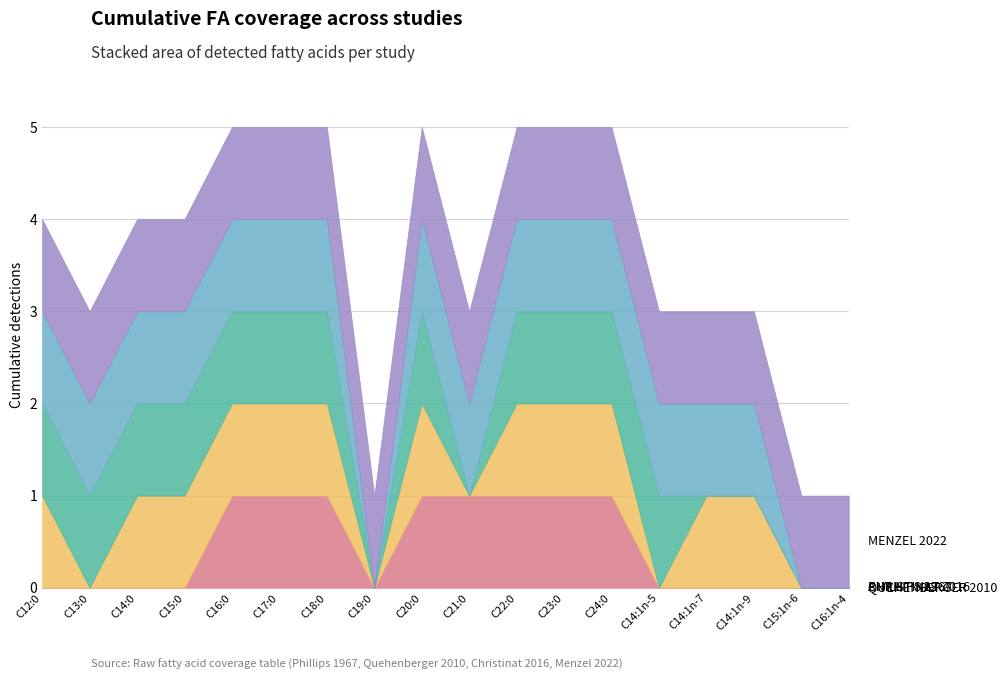

What is the value of the Quehenberger 2010 point at the 13th from the left?

1